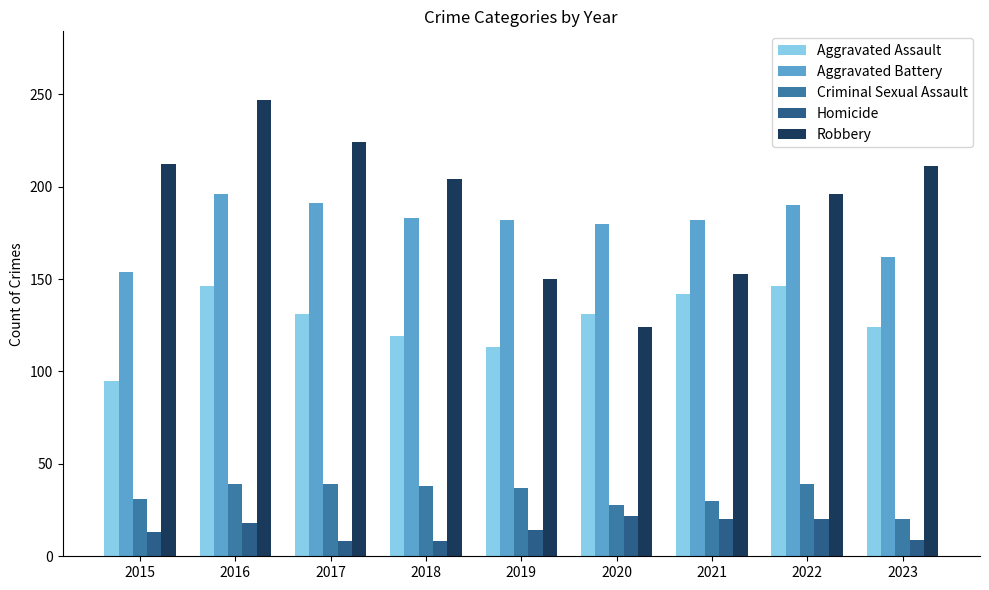

Does the chart contain stacked bars?

No